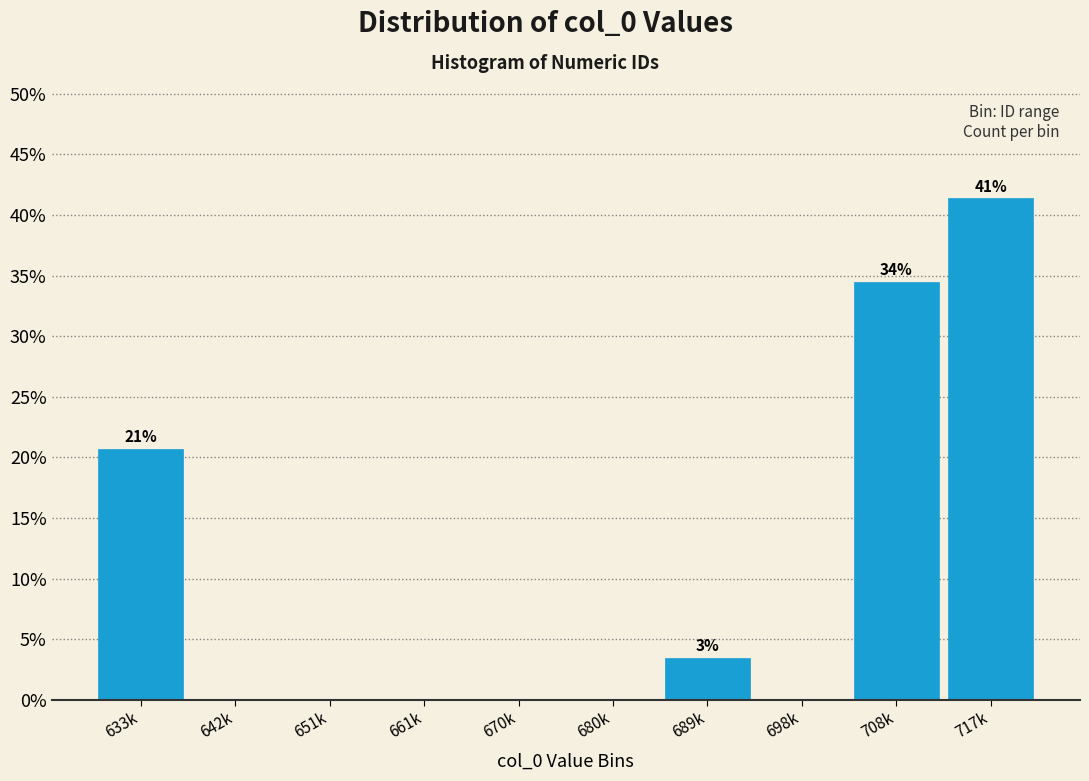

Reading left to right, list all the values displayed in this chart.

633k=20.7	642k=0.0	651k=0.0	661k=0.0	670k=0.0	680k=0.0	689k=3.4	698k=0.0	708k=34.5	717k=41.4